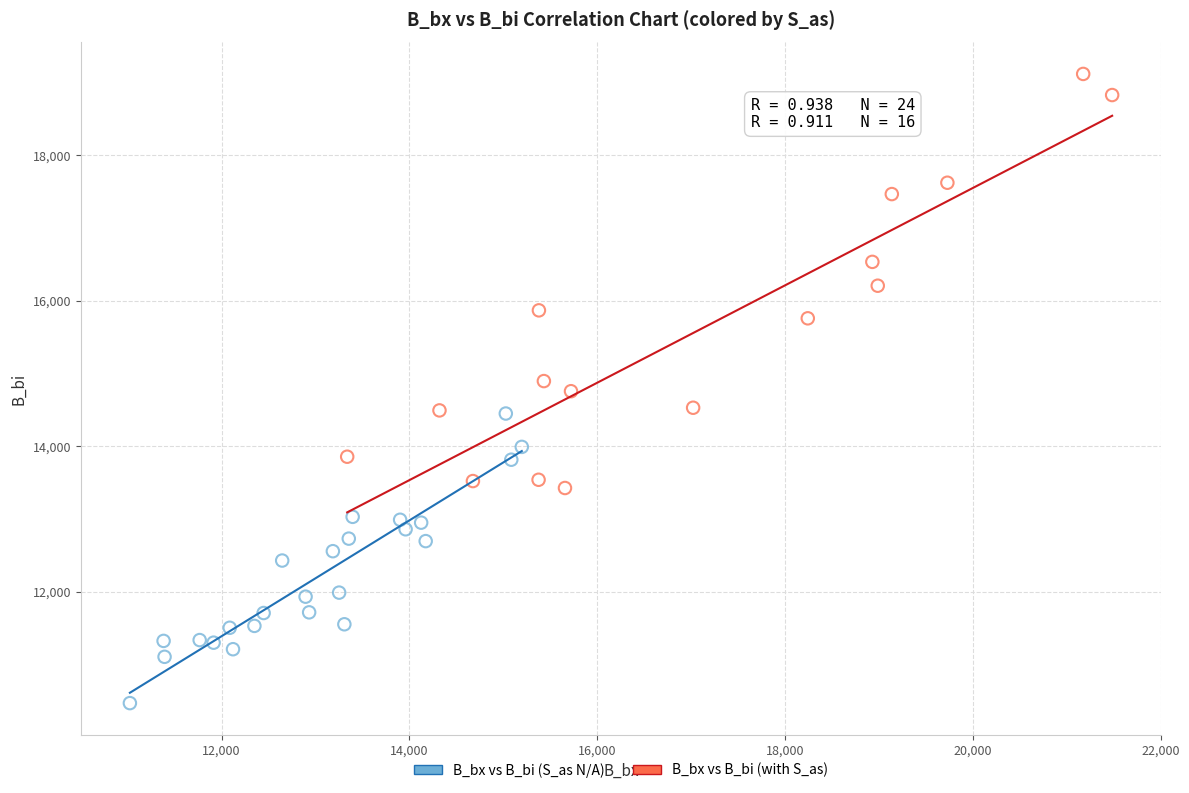

Which series reaches the maximum Y coordinate?

B_bx vs B_bi (with S_as)